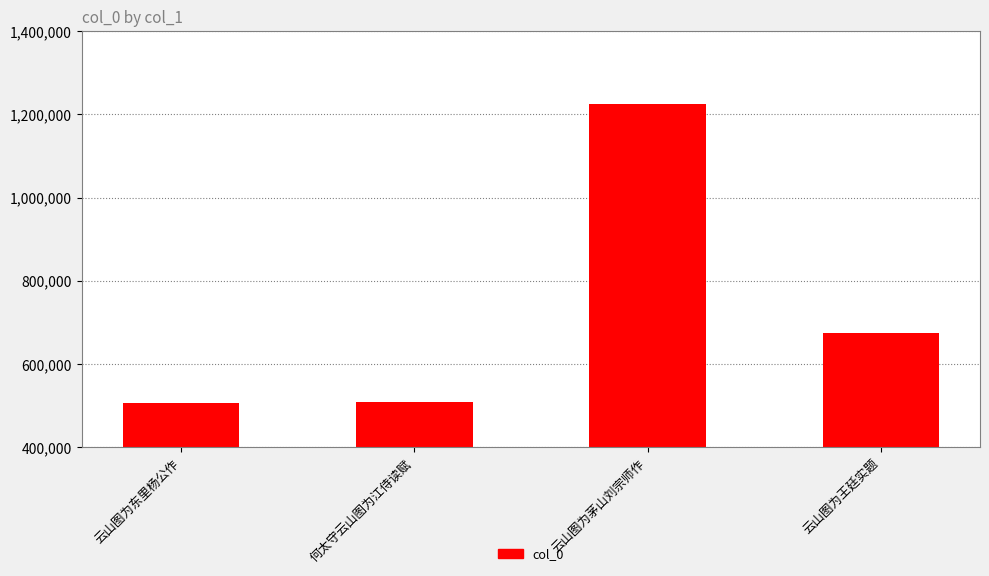

True or false: the data shows 675863 at 云山图为王廷实题.

True